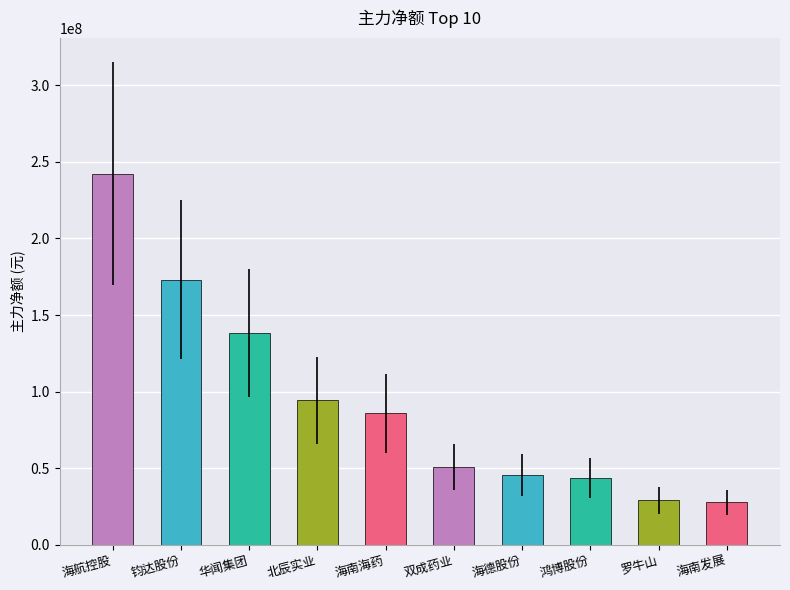

What is the difference between the second highest and minimum values?

145368276